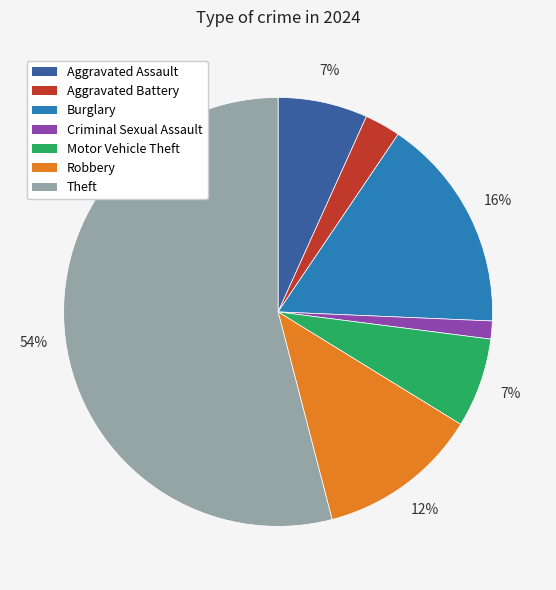

Count the number of slices in the pie.

7